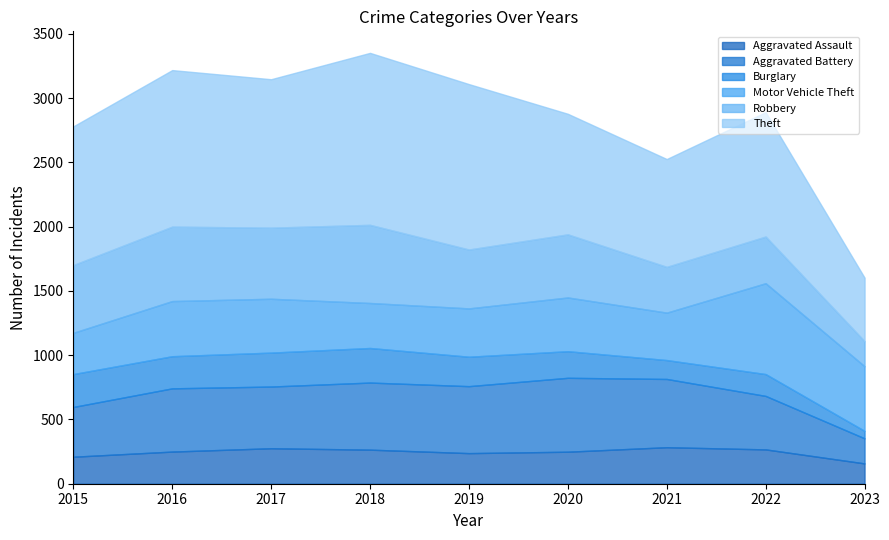

What is the maximum value for Robbery?

608